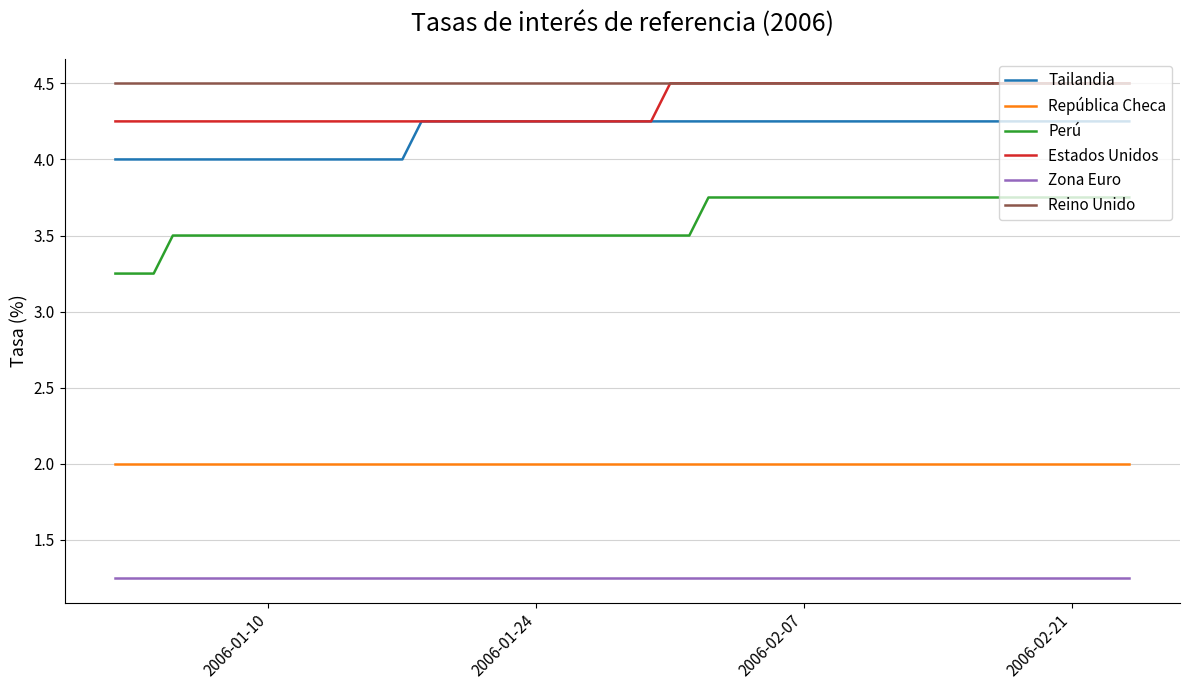

Which series has the widest spread of values?

Perú